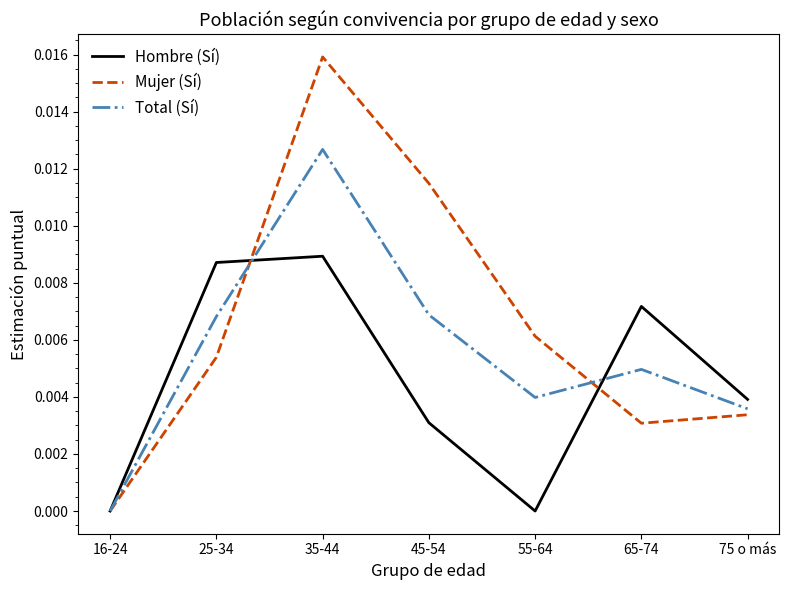

Which series changed the most between 16-24 and 55-64?

Mujer (Sí)